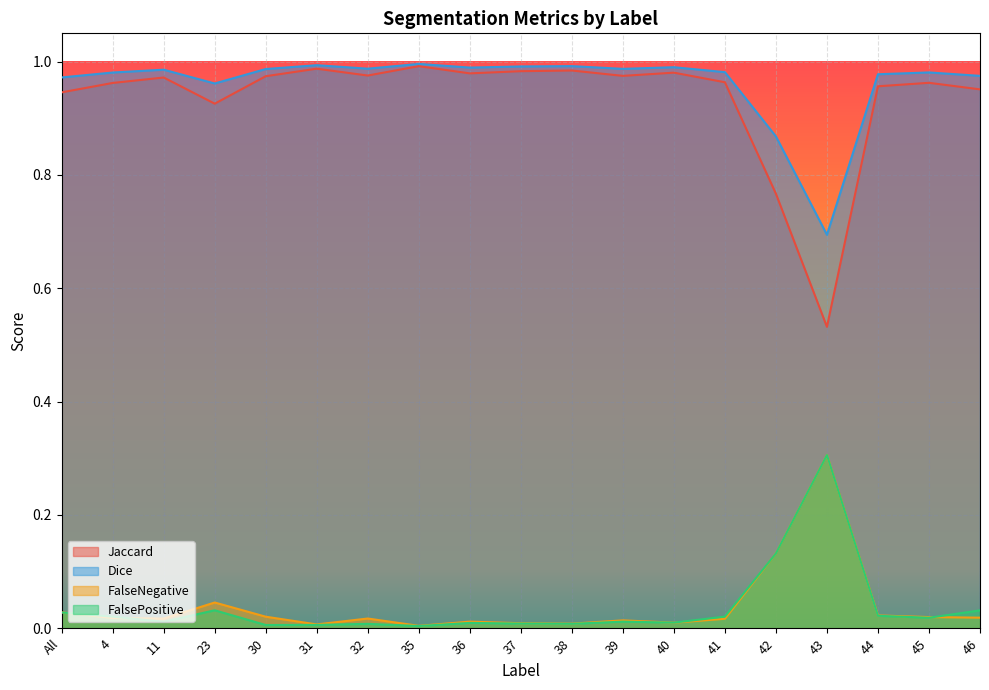

How many lines are shown in the chart?

4